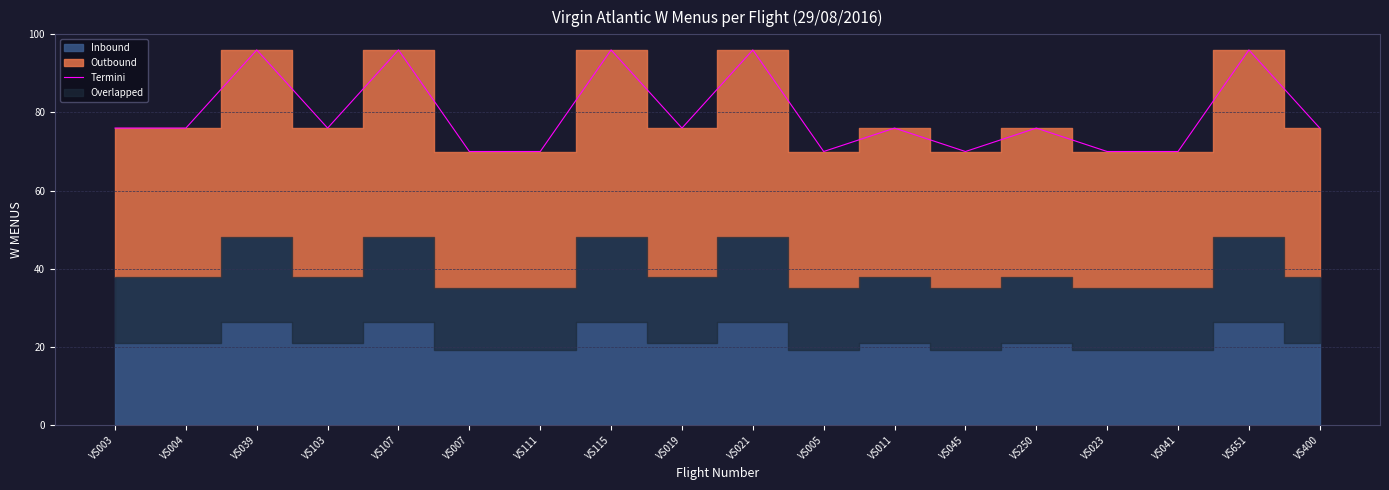

What is the label of the 18th point from the left?

VS400